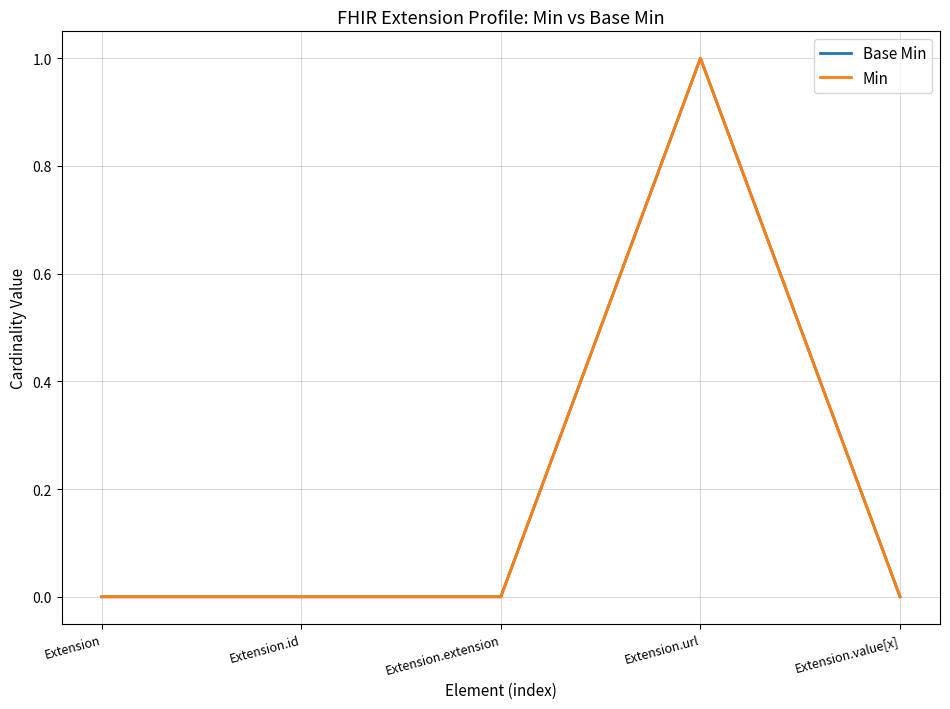

Does the chart have visible grid lines?

Yes